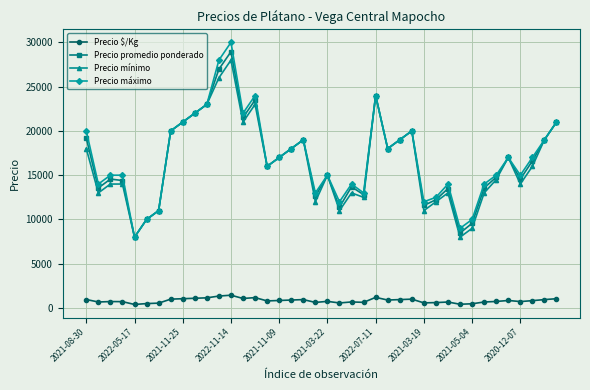

Which series has the widest spread of values?

Precio máximo